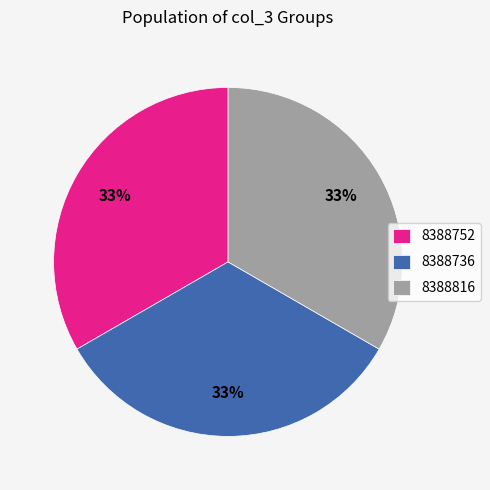

Approximately how many times larger is the value at 8388816 compared to 8388736?

1.0